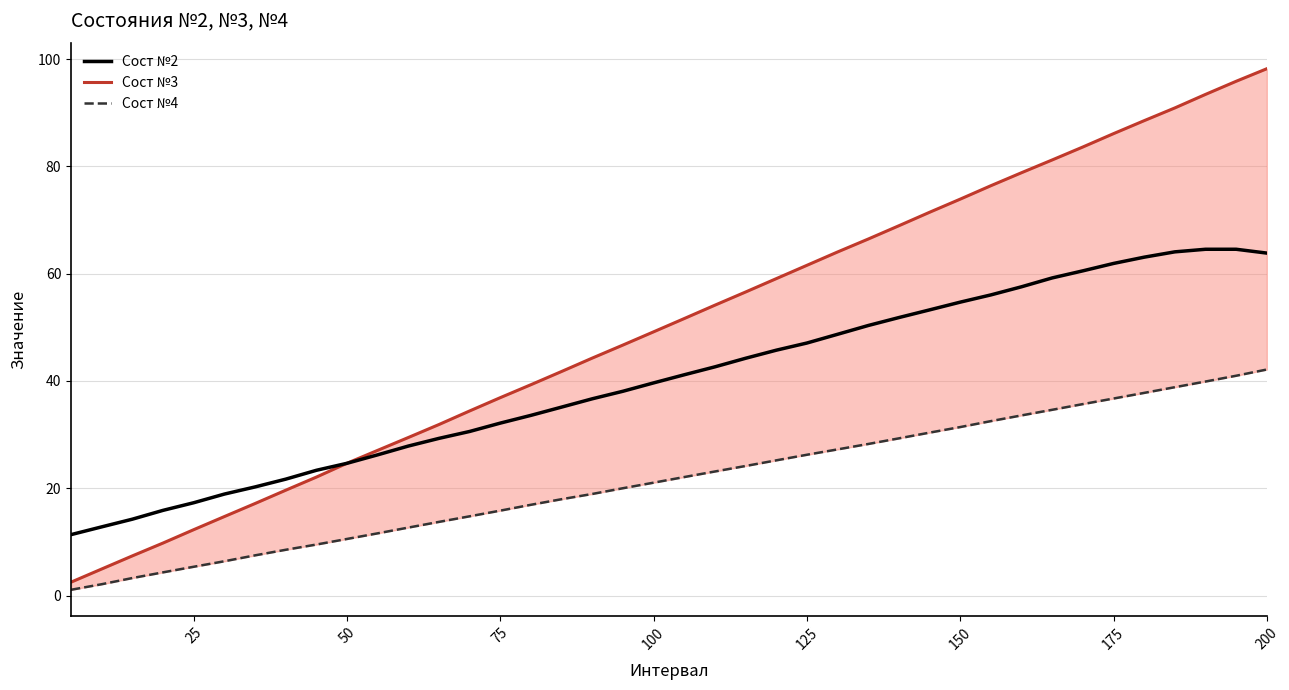

The value of Сост №2 at 175 is 93.0. True or false?

False